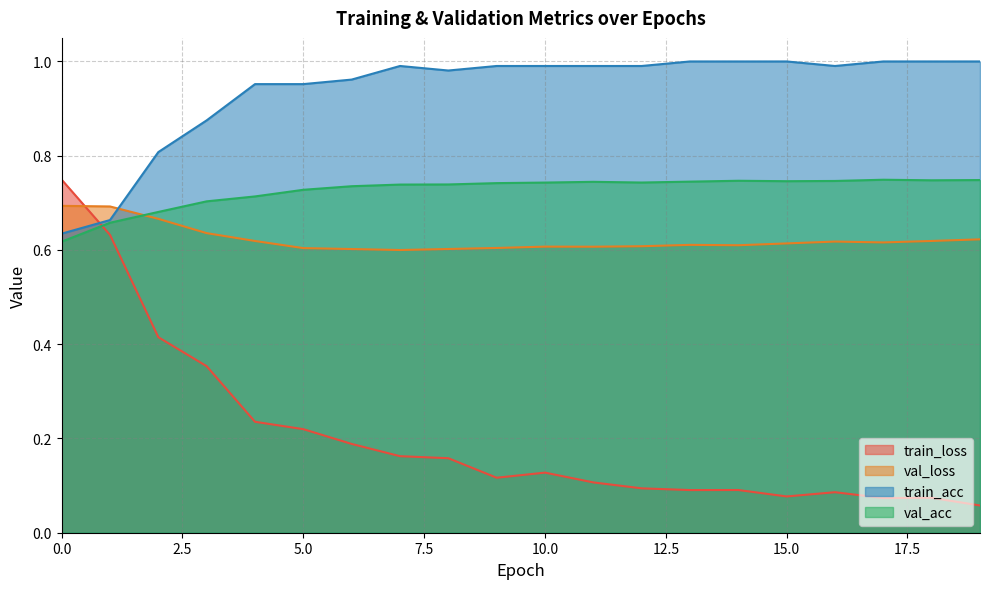

Read the val_loss value at 2.

0.7